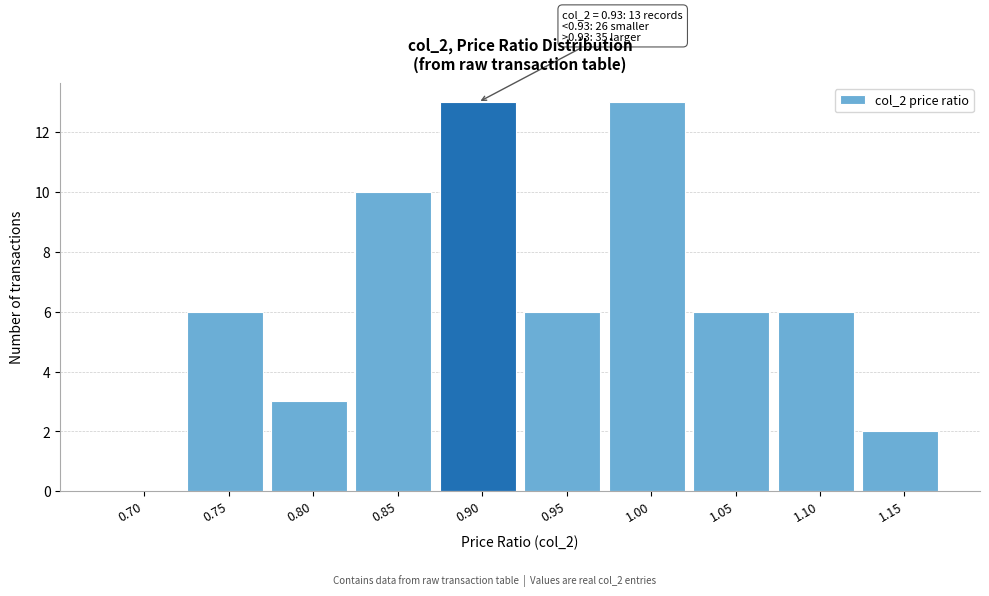

Reading left to right, extract all data points from this chart.

0.70=0	0.75=6	0.80=3	0.85=10	0.90=13	0.95=6	1.00=13	1.05=6	1.10=6	1.15=2